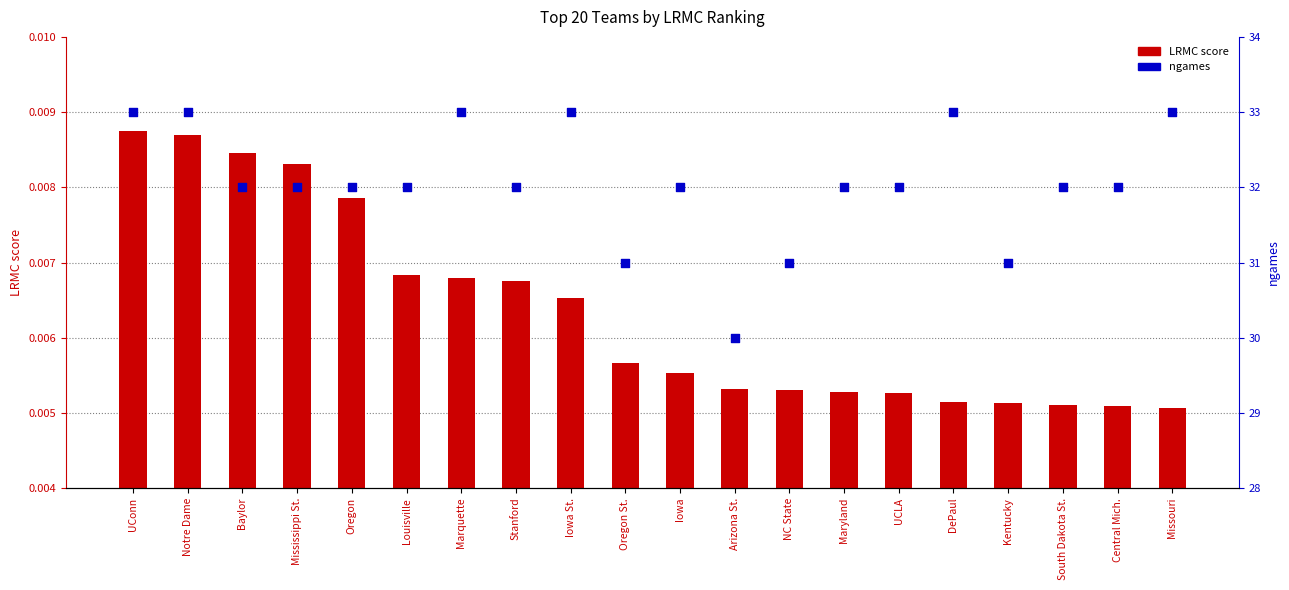

Which series has the largest Y range (max minus min)?

ngames